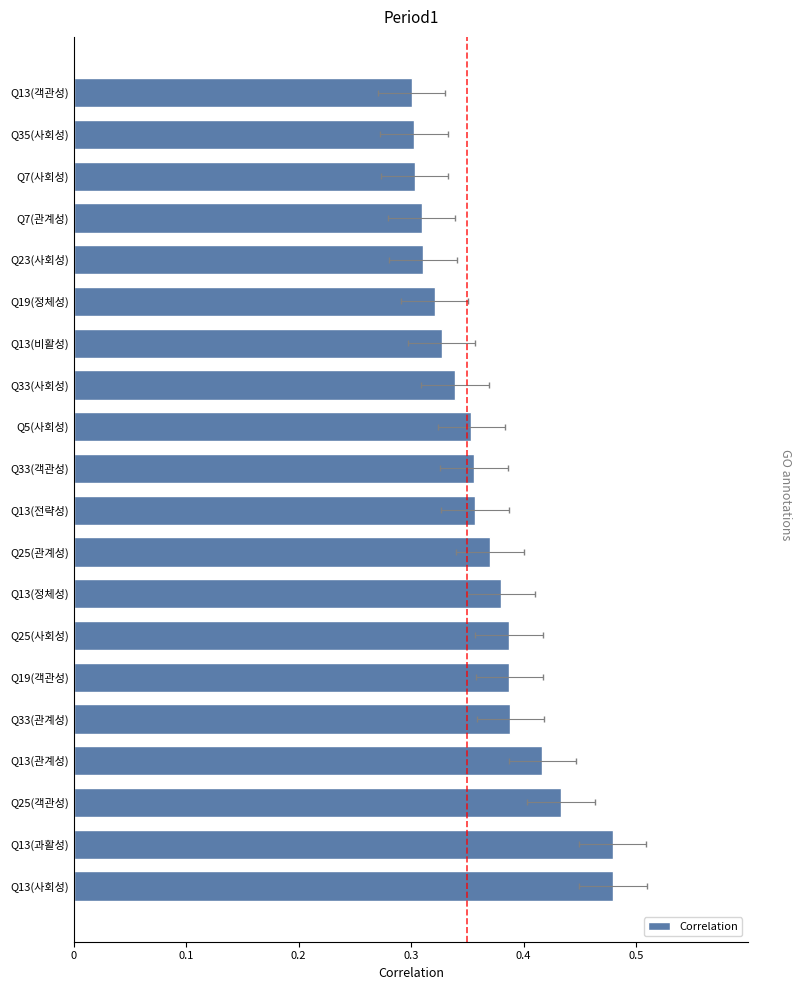

Reading left to right, extract all data points from this chart.

0.5	0.5	0.4	0.4	0.4	0.4	0.4	0.4	0.4	0.4	0.4	0.4	0.3	0.3	0.3	0.3	0.3	0.3	0.3	0.3